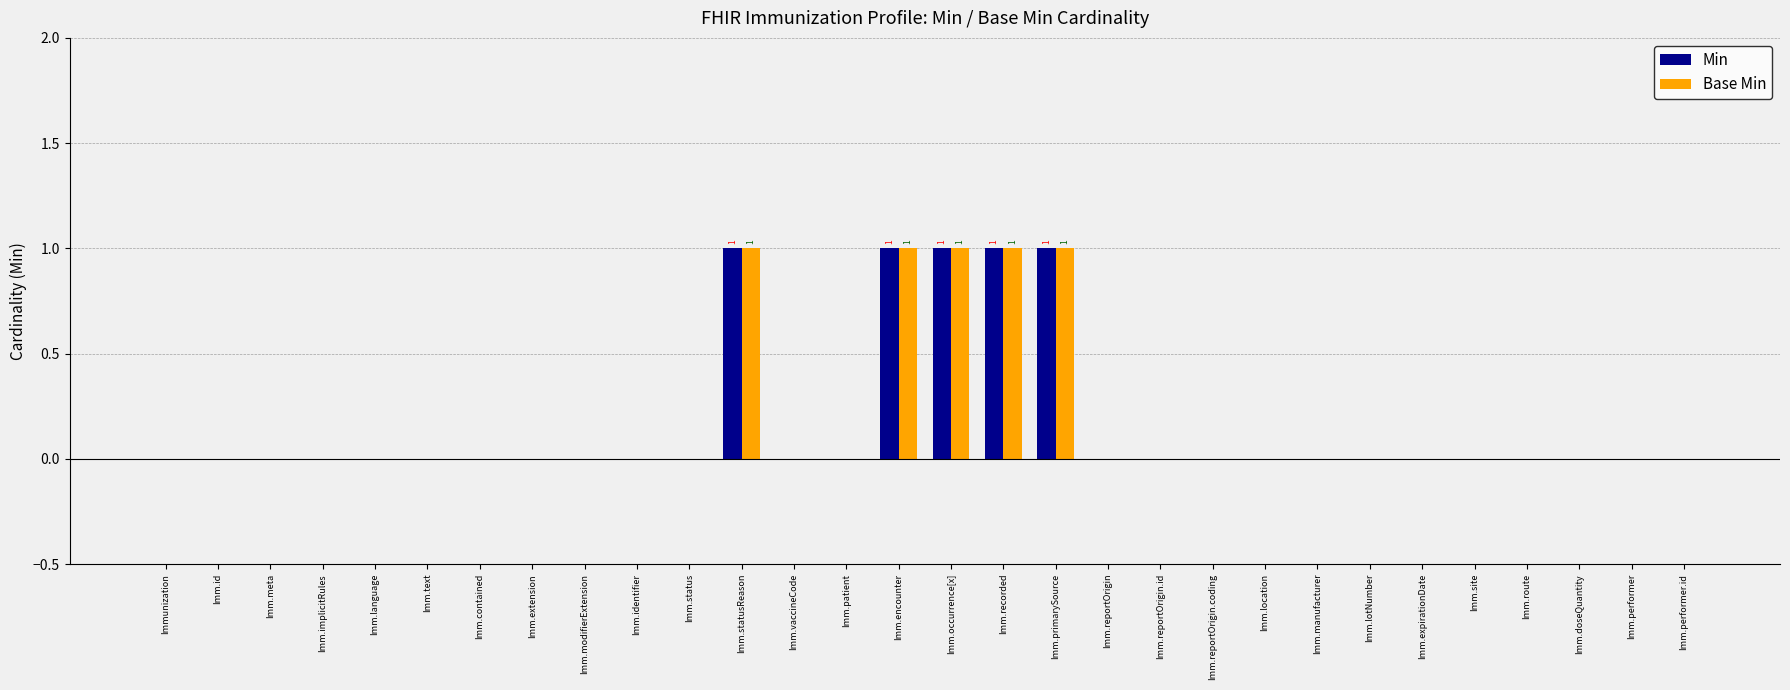

The value of Min at Imm.vaccineCode is 0. True or false?

True